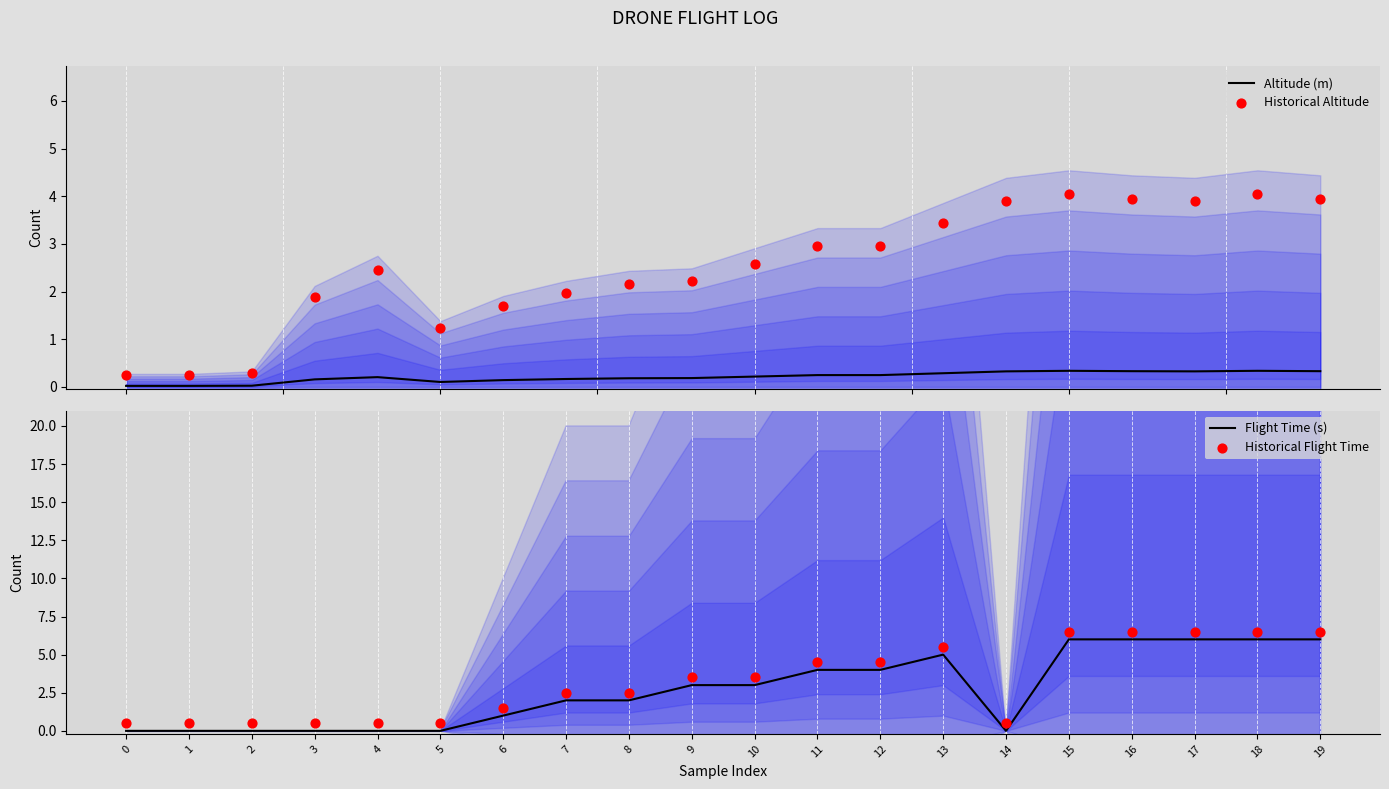

Which series reaches the maximum Y coordinate?

Historical Flight Time